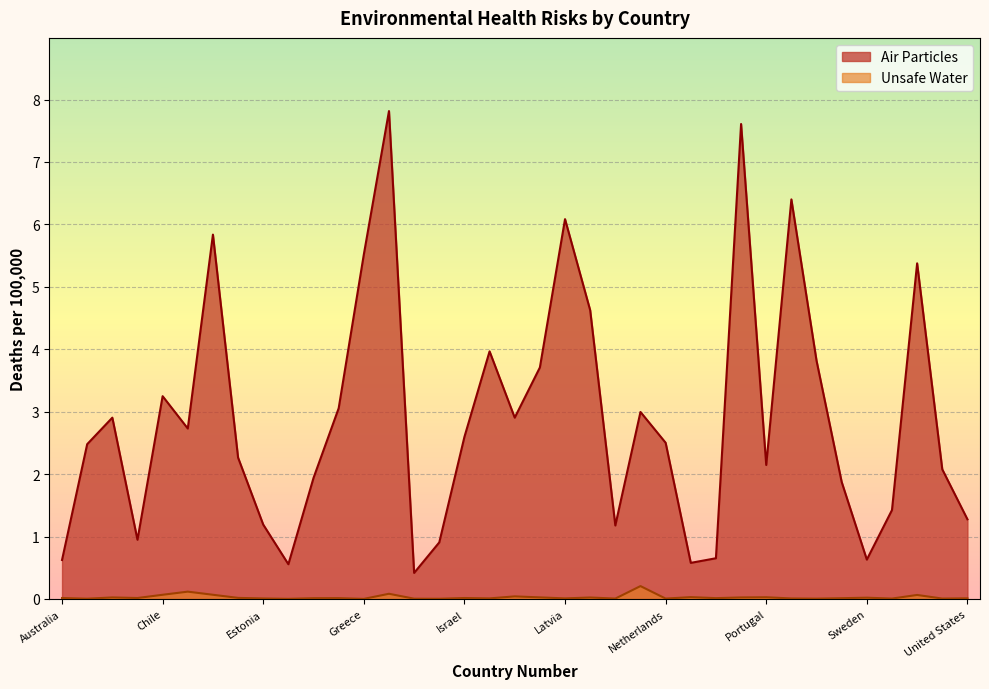

Which has a higher value, Japan or Belgium?

Japan